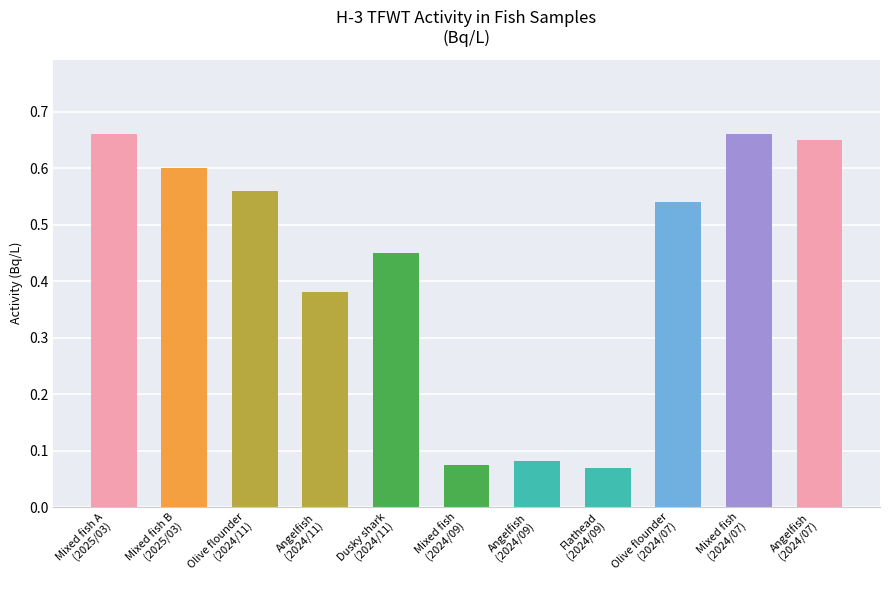

How many values are between 0 and 1?

11